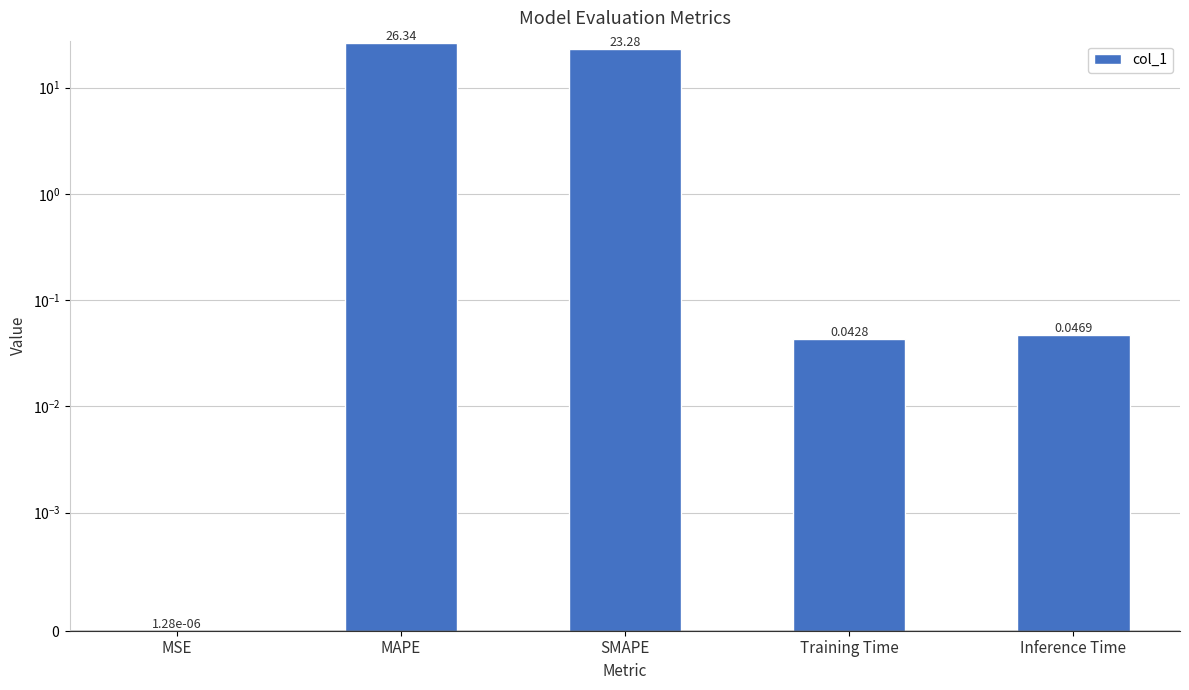

How many bars are there in total?

5